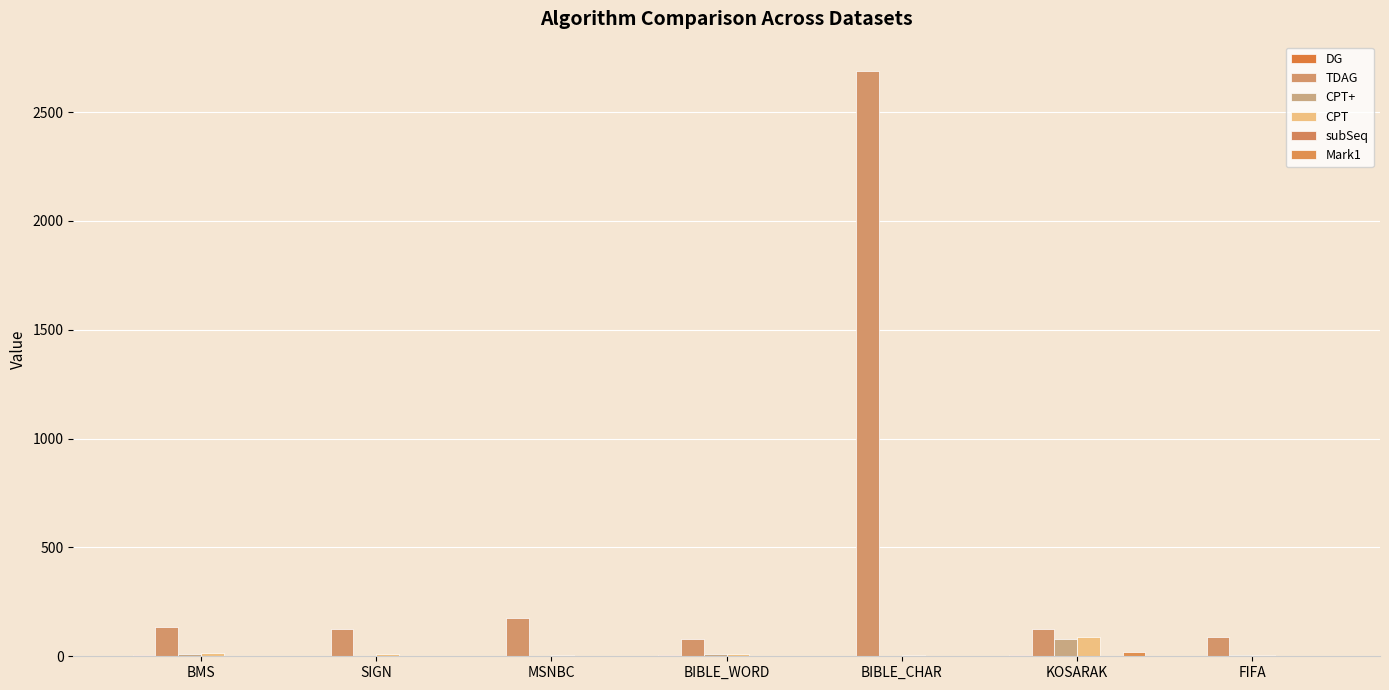

What is the highest value of the TDAG series?

2689.1